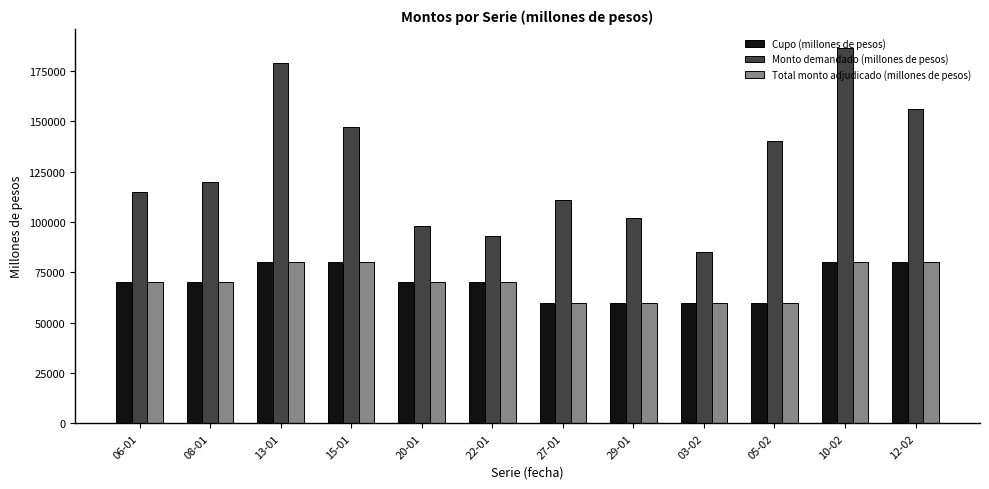

Rank the categories by Monto demandado (millones de pesos) value from highest to lowest.

10-02, 13-01, 12-02, 15-01, 05-02, 08-01, 06-01, 27-01, 29-01, 20-01, 22-01, 03-02